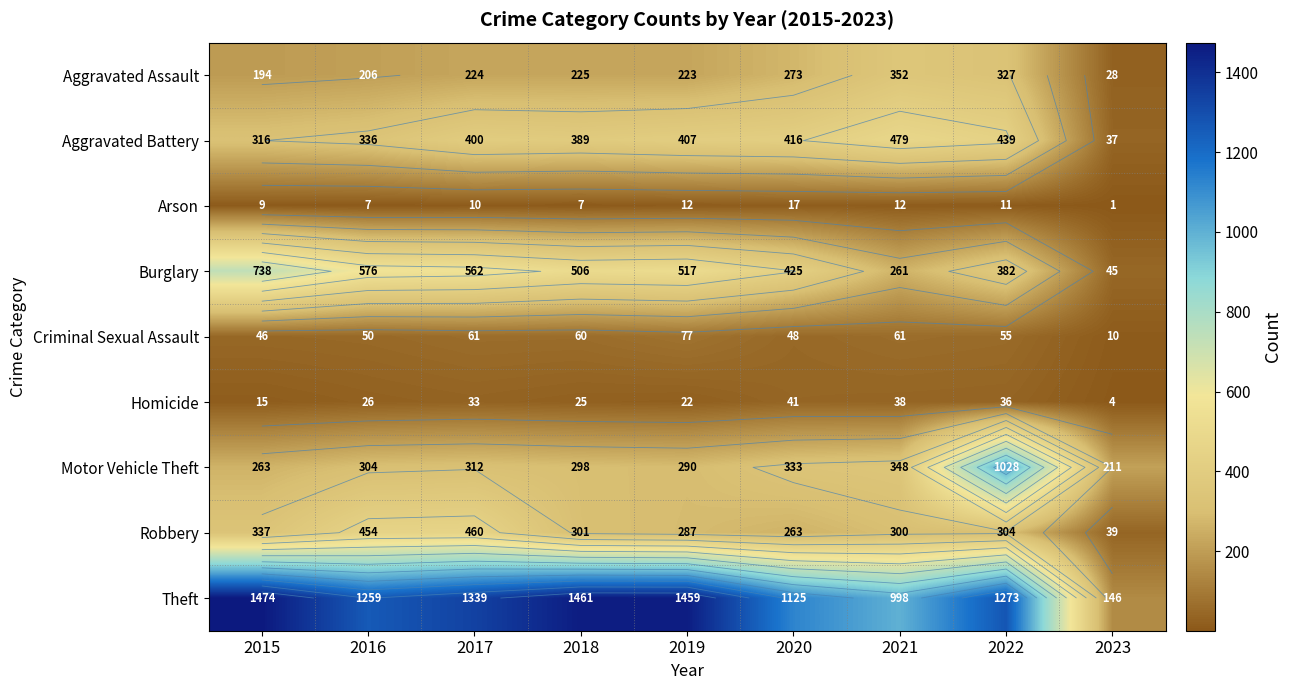

At which category is the sum across all series the highest?

2022